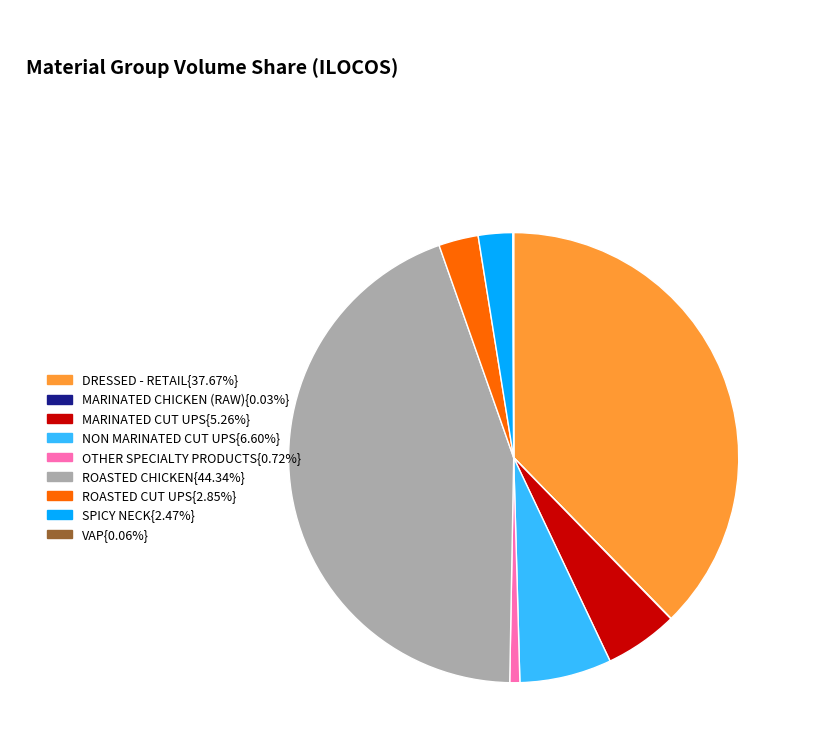

Does any single category account for the majority?

No